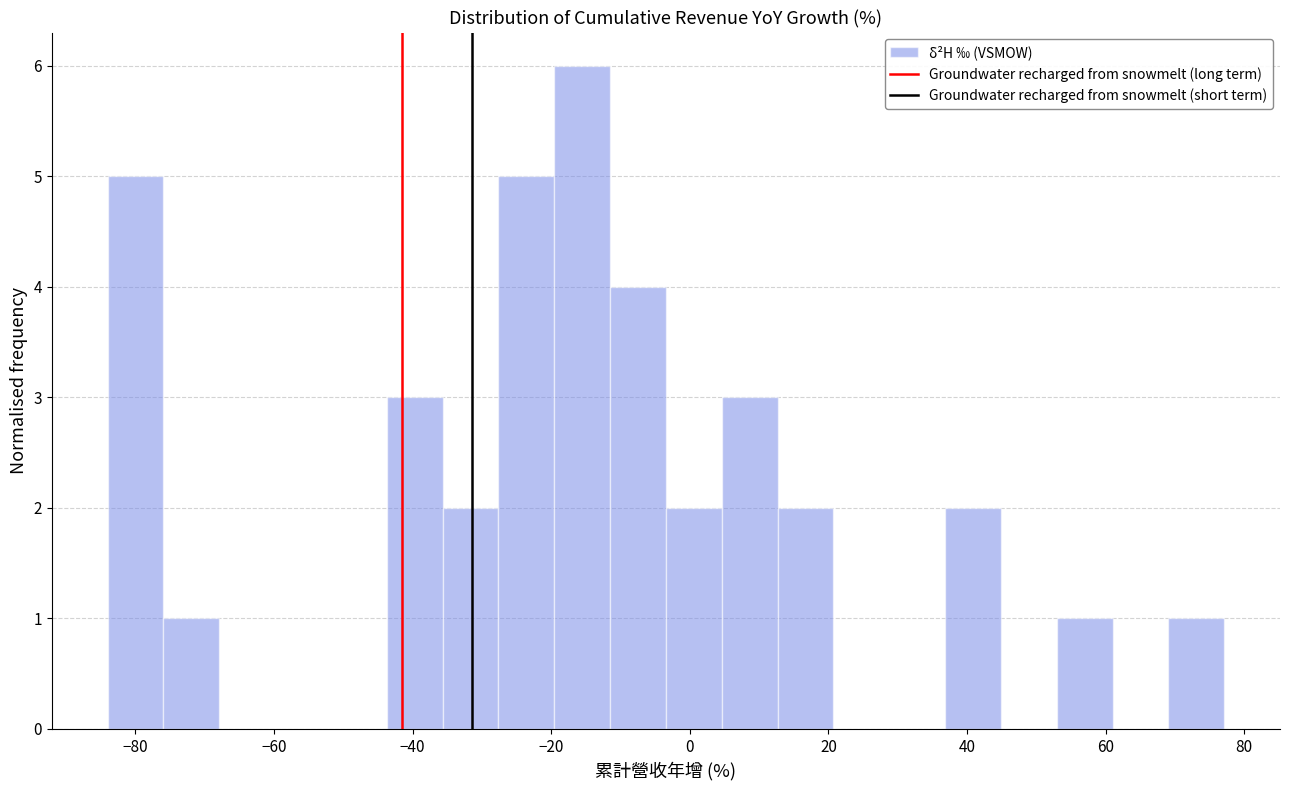

Reading left to right, transcribe this chart: for each bar, give the range it covers on the x-axis and its height. Neither the bar edges nor the heights are printed on the chart, so give them approximately, as read against the axes.

-84 to -76: 5
-76 to -68: 1
-68 to -60: 0
-60 to -52: 0
-52 to -44: 0
-44 to -36: 3
-36 to -28: 2
-28 to -20: 5
-20 to -12: 6
-12 to -4: 4
-4 to 4: 2
4 to 12: 3
12 to 20: 2
20 to 28: 0
28 to 36: 0
36 to 44: 2
44 to 52: 0
52 to 60: 1
60 to 70: 0
70 to 78: 1